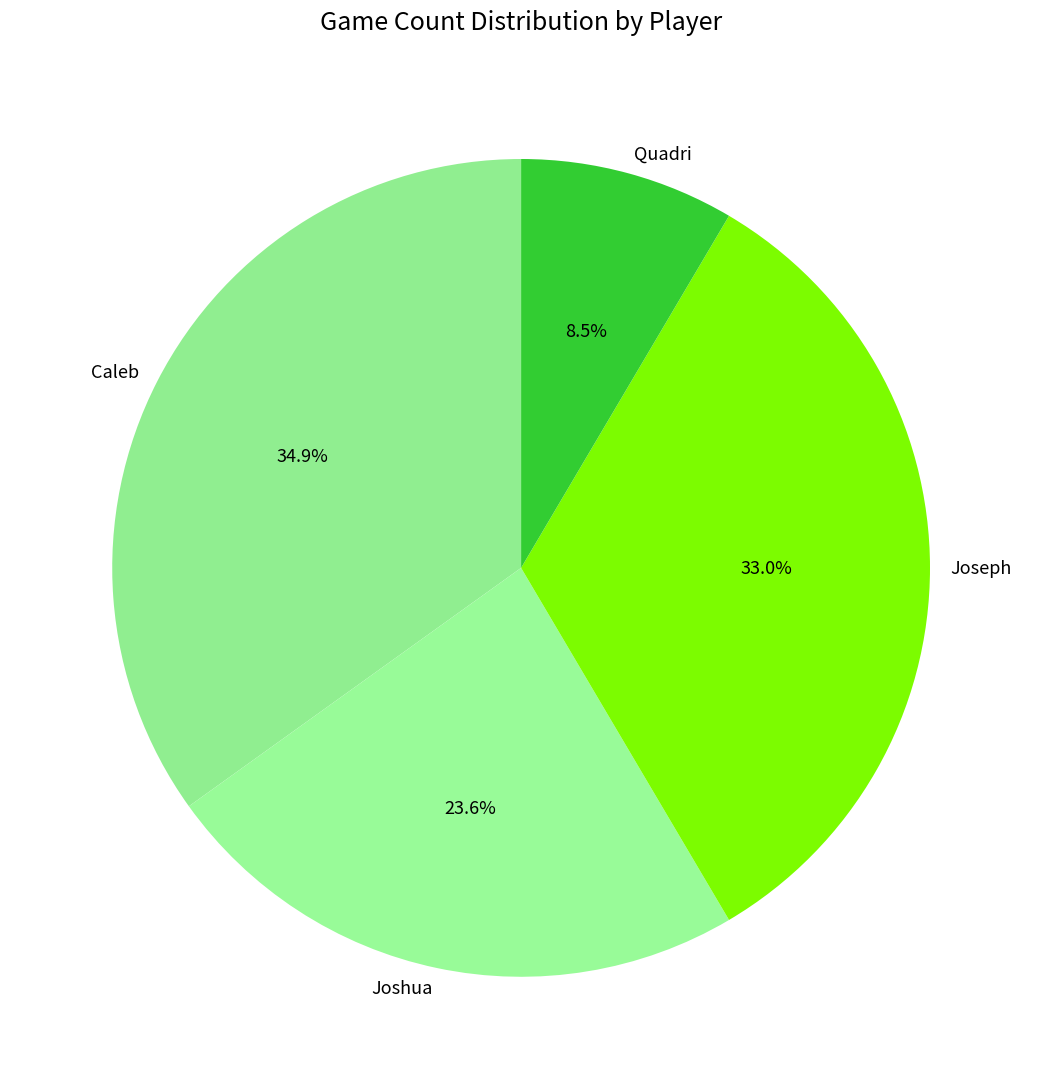

The Caleb slice represents 49% of the pie. True or false?

False